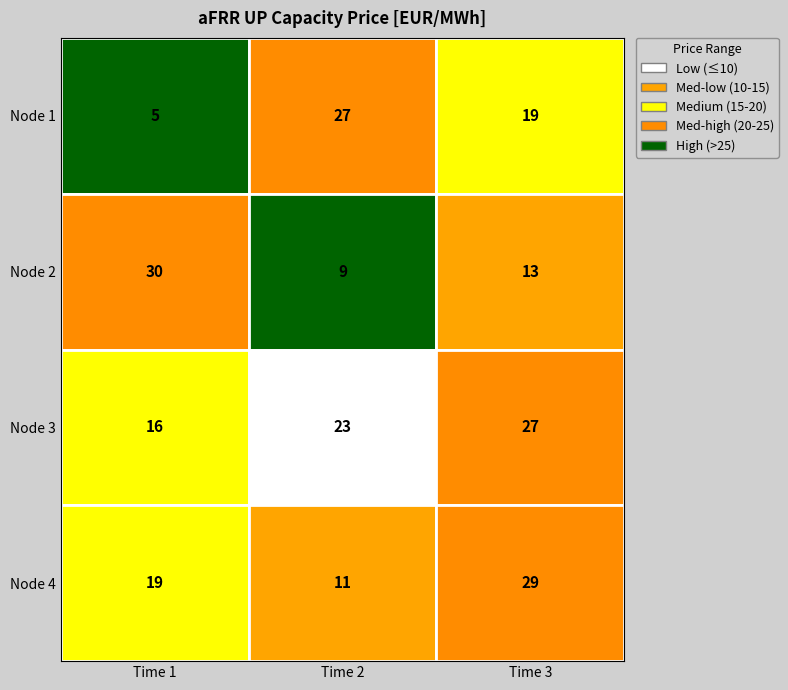

At how many categories does at least one series exceed 26?

3